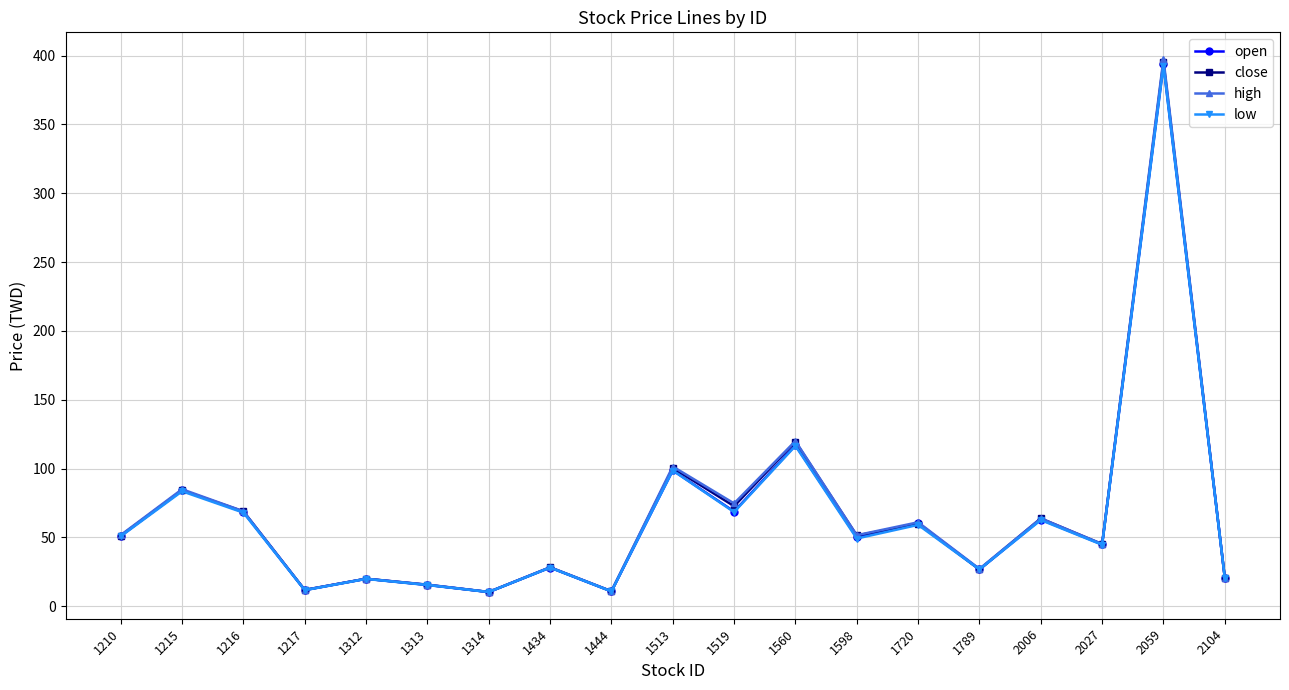

How many series are shown in this chart?

4